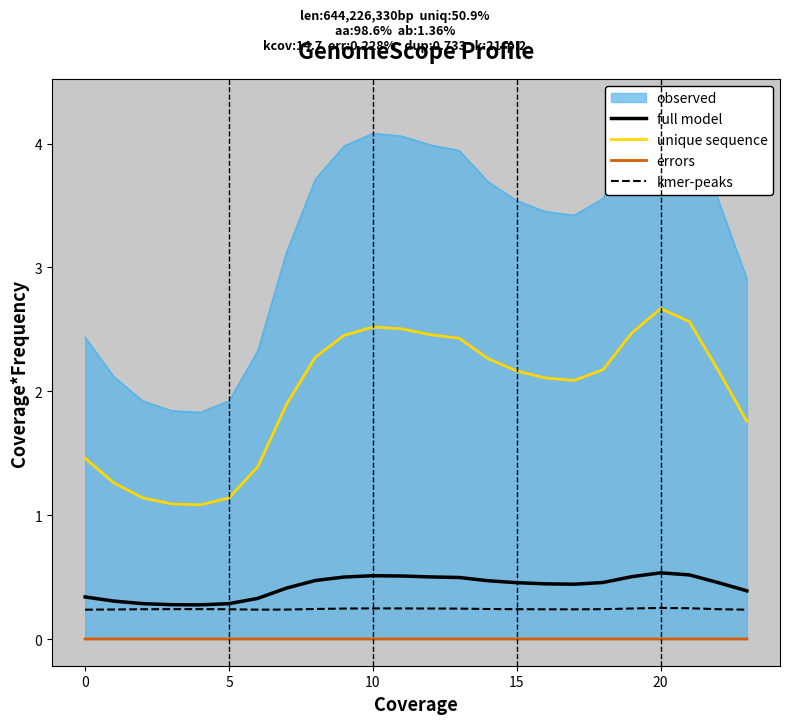

True or false: unique sequence and errors intersect in this chart.

False